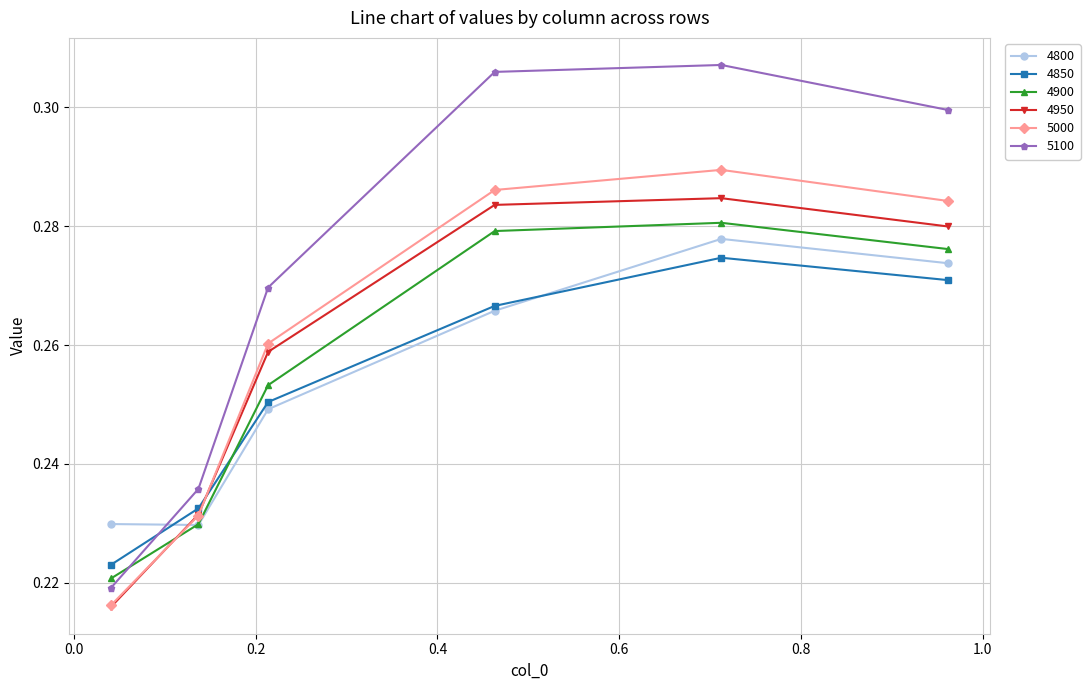

Count the 4850 values in the range 0 to 1.

6